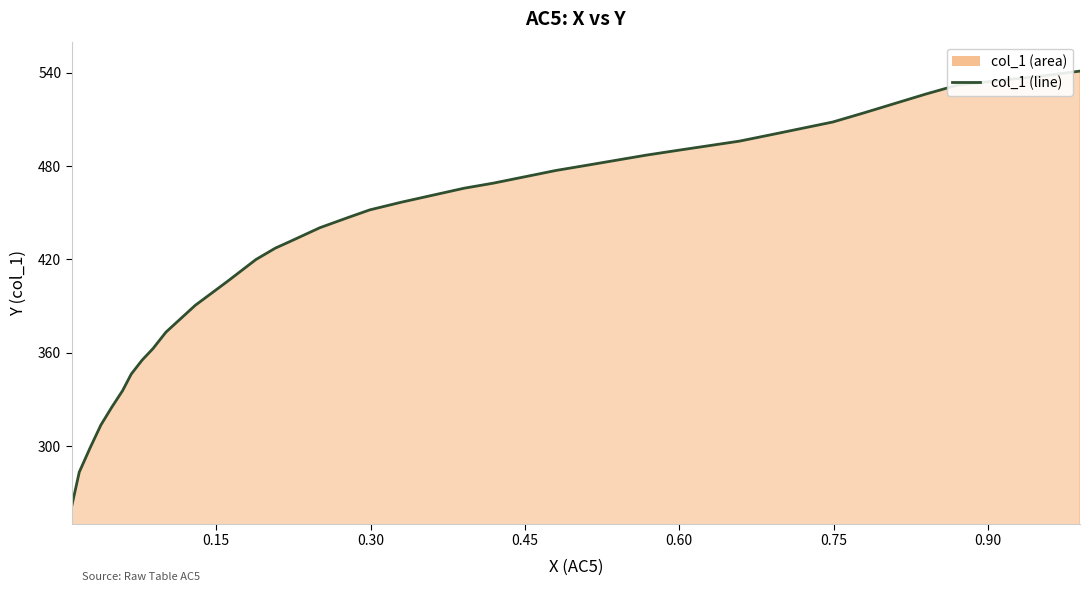

How many values are below 451?

17